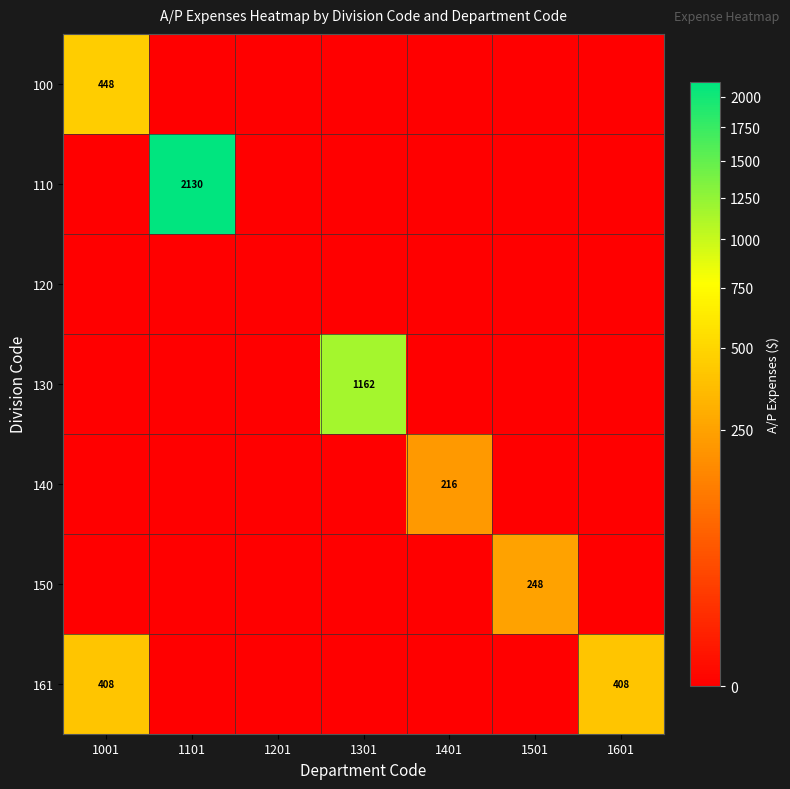

True or false: 130 has a value of 1162 at 1301.

True